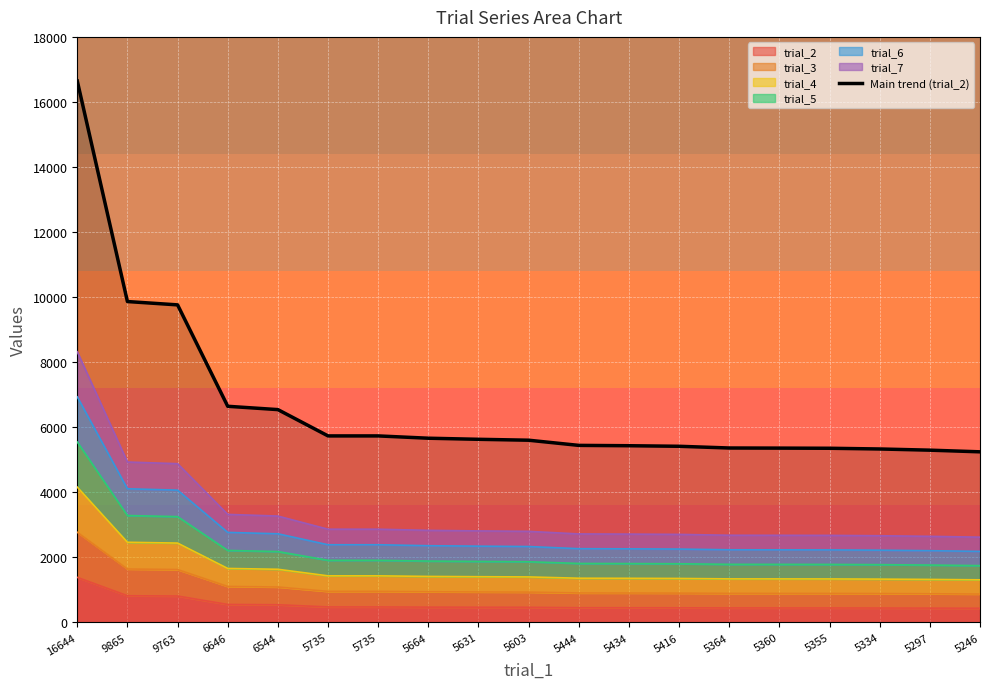

At which category does the chart reach its peak across all series?

16644